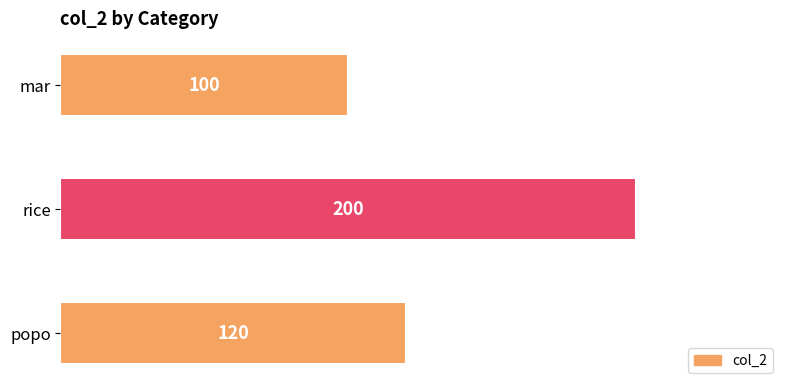

What is the smallest value displayed?

100